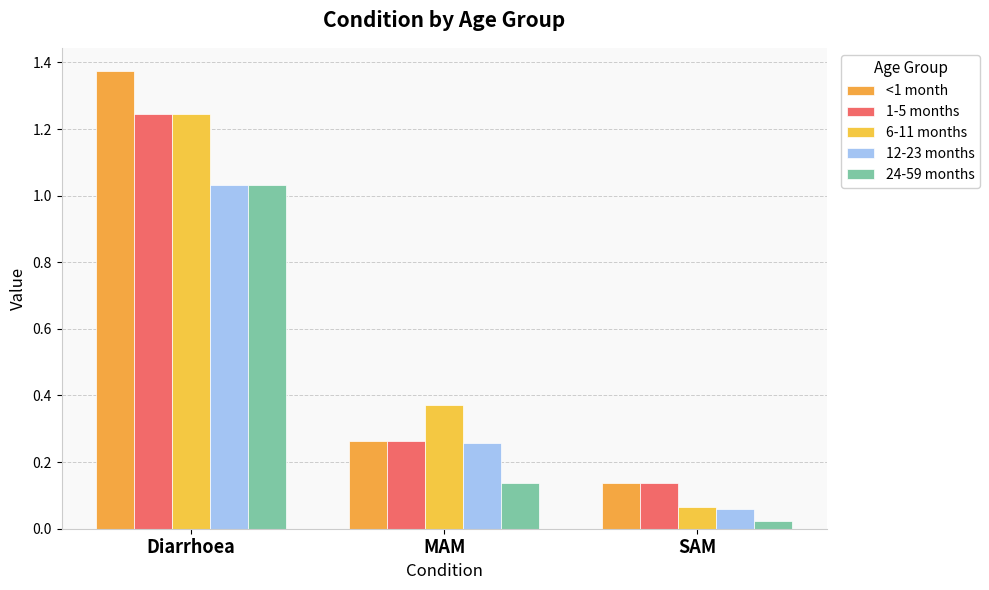

Is it true that 12-23 months equals 0.3 at MAM?

True